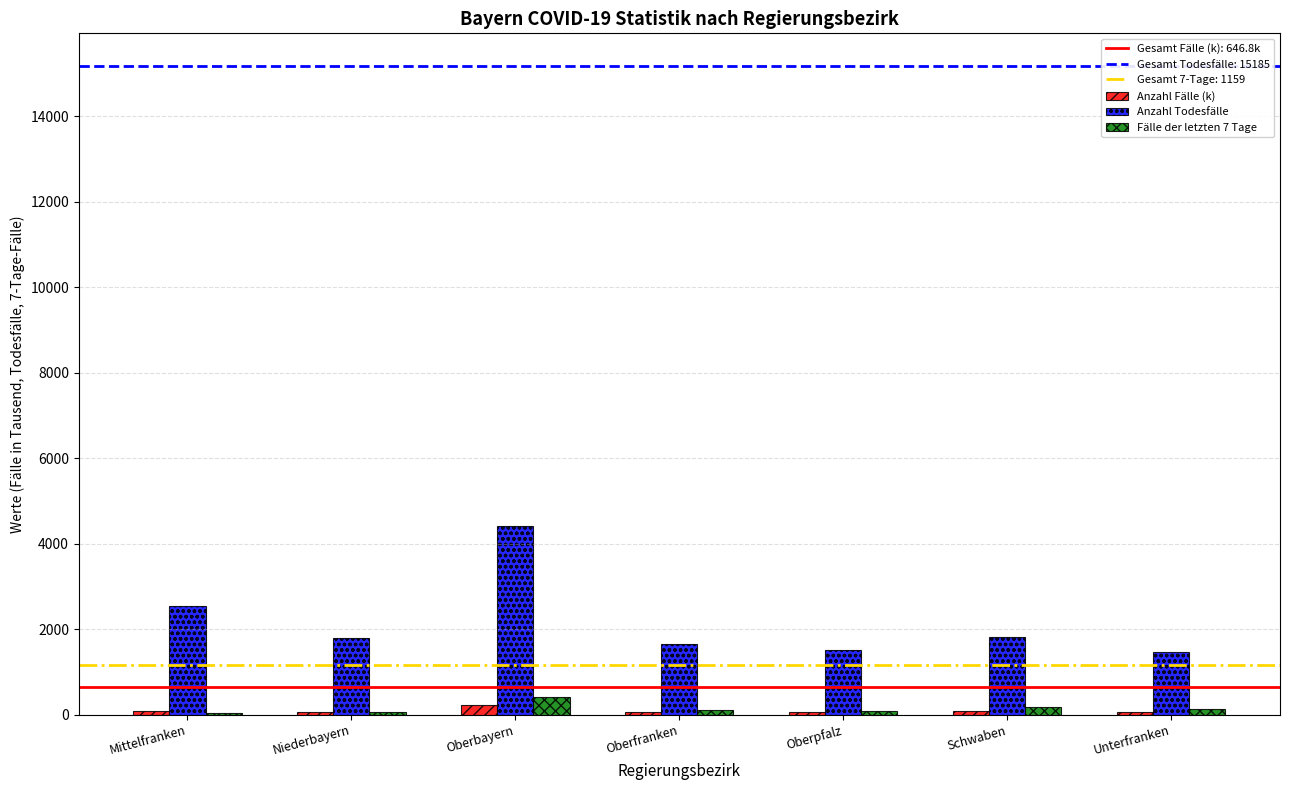

What is the highest value of the Anzahl Todesfälle series?

4419.0